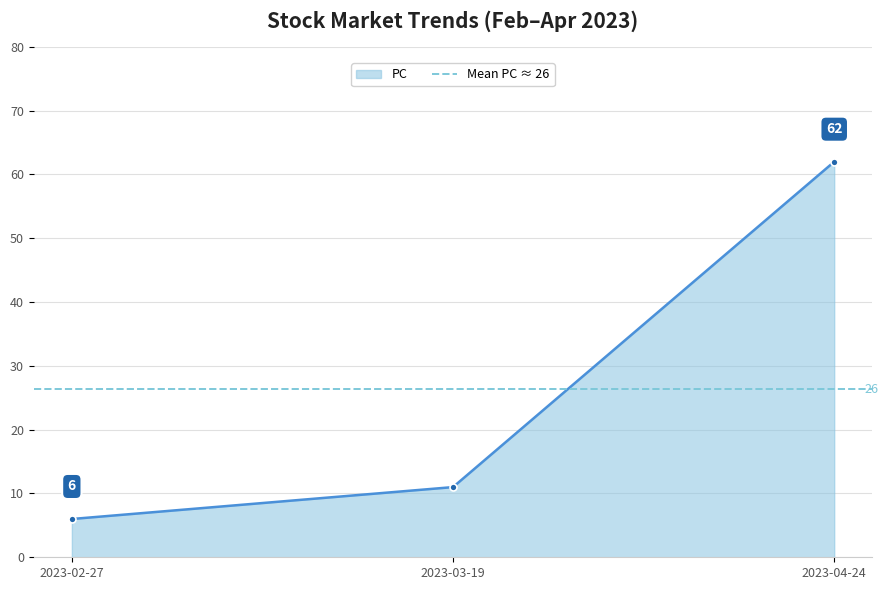

At which category is the sum across all series the highest?

2023-04-24